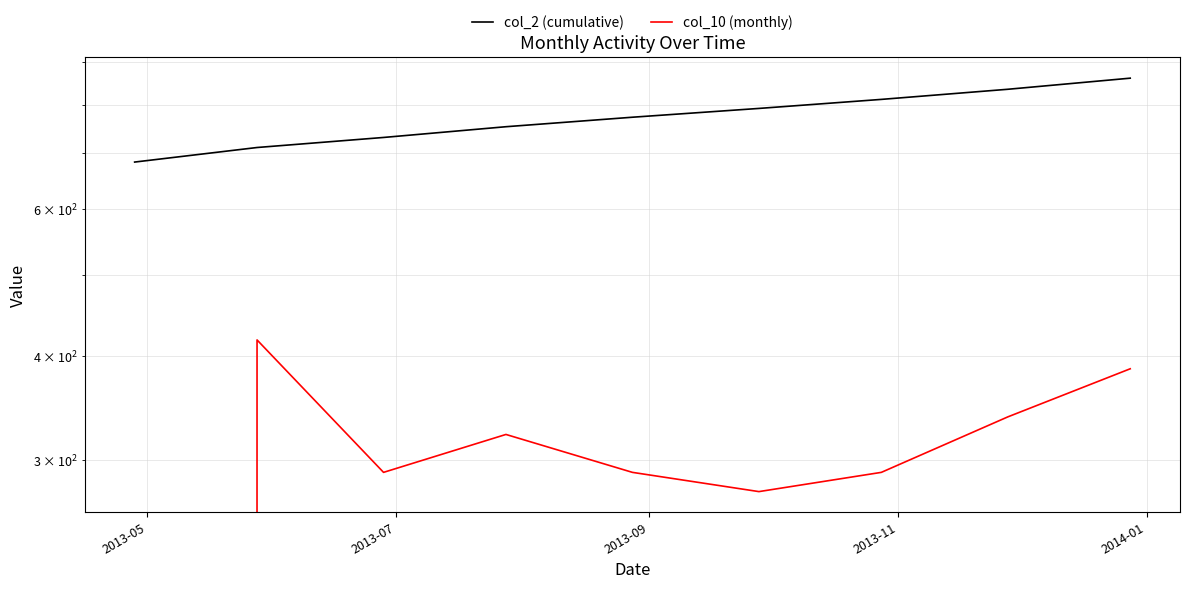

Is it true that col_2 (cumulative) equals 380 at 2013-11?

False